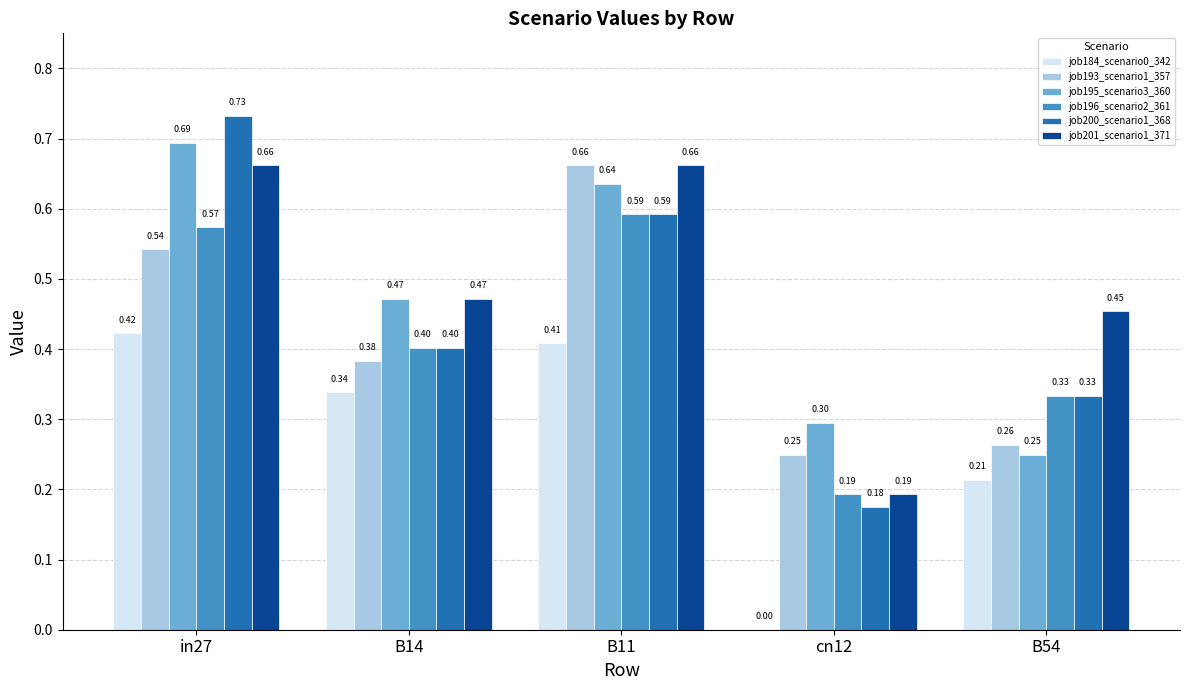

The job200_scenario1_368 series shows 1.2 at in27. True or false?

False